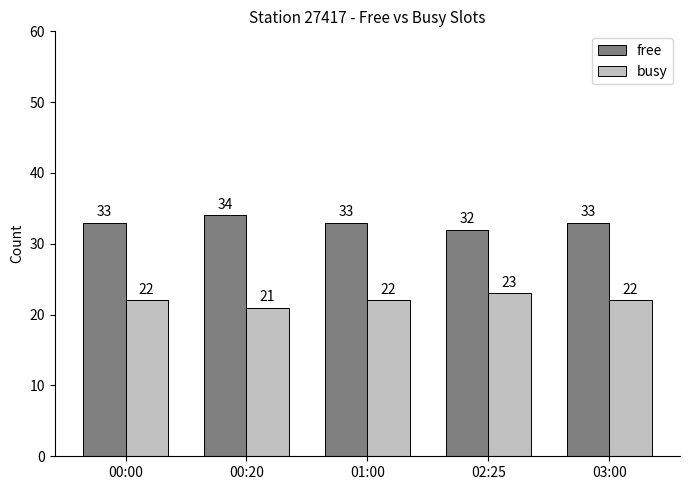

Which series has the largest total across all categories?

free